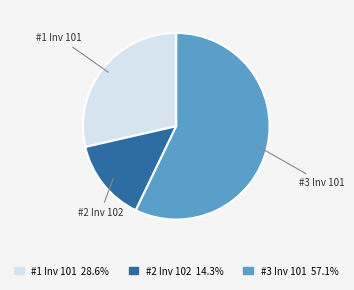

Count the number of slices in the pie.

3